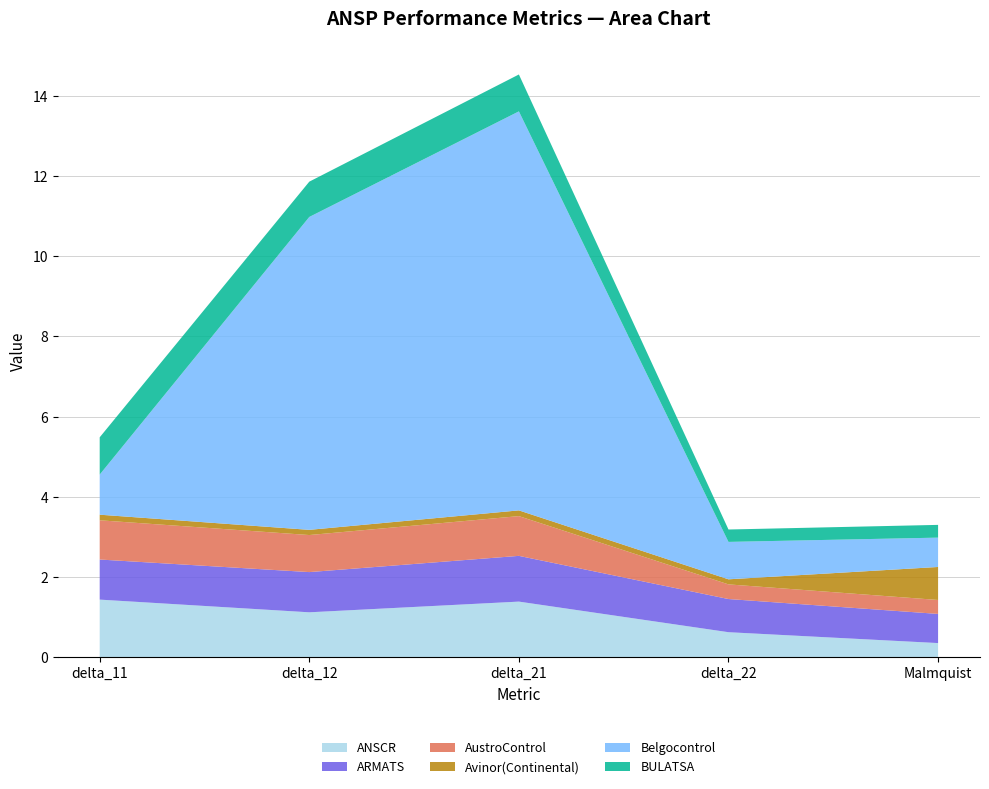

Reading right to left, extract all data points from this chart.

ANSCR: 0.3	0.6	1.4	1.1	1.4
ARMATS: 0.7	0.8	1.1	1.0	1.0
AustroControl: 0.3	0.4	1.0	0.9	1.0
Avinor(Continental): 0.8	0.1	0.1	0.1	0.1
Belgocontrol: 0.7	0.9	10.0	7.8	1.0
BULATSA: 0.3	0.3	0.9	0.9	0.9